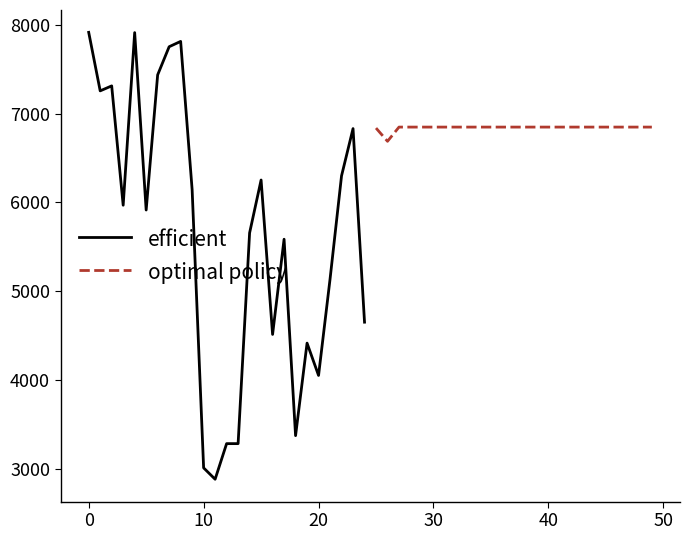

What is the minimum value for efficient?

2881